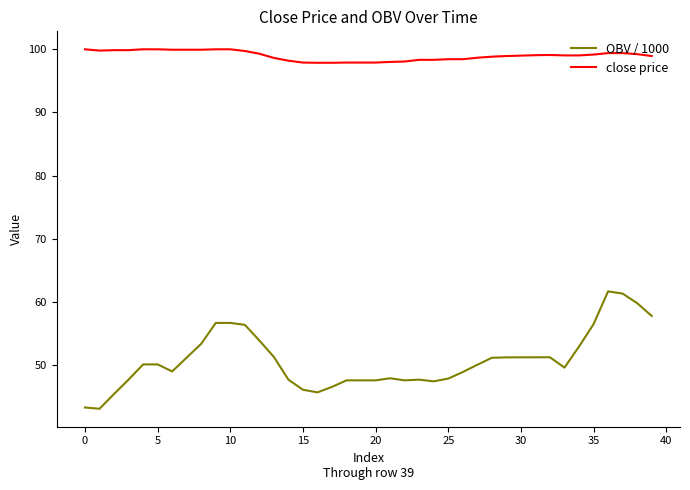

List the series in order of their overall mean, lowest first.

OBV / 1000, close price